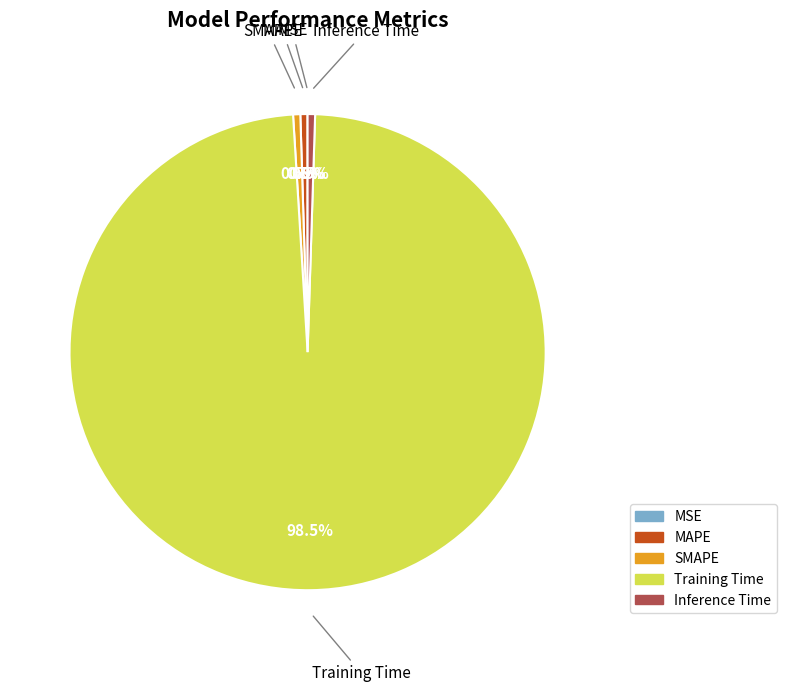

Is there a majority slice in this chart?

Yes